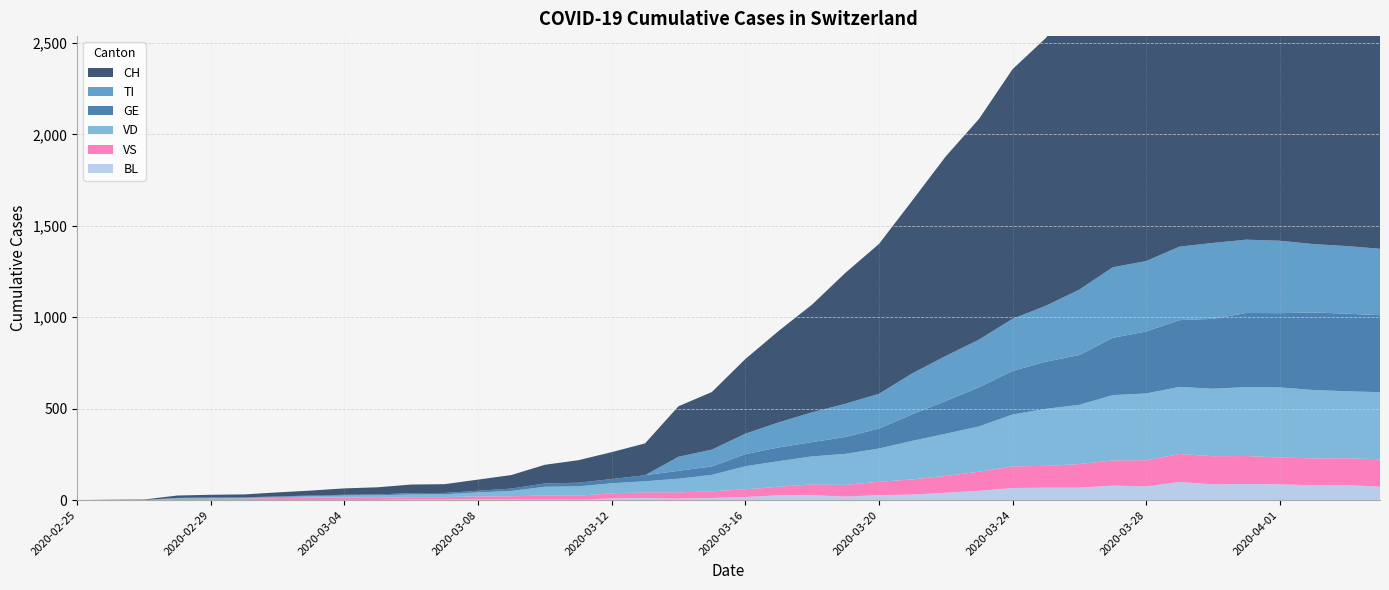

Reading left to right, transcribe all the data shown in this chart.

CH: 2020-02-25=0	2020-02-26=1	2020-02-27=2	2020-02-28=13	2020-02-29=15	2020-03-01=16	2020-03-02=22	2020-03-03=27	2020-03-04=35	2020-03-05=39	2020-03-06=47	2020-03-07=48	2020-03-08=61	2020-03-09=74	2020-03-10=102	2020-03-11=123	2020-03-12=147	2020-03-13=174	2020-03-14=276	2020-03-15=315	2020-03-16=408	2020-03-17=500	2020-03-18=589	2020-03-19=716	2020-03-20=819	2020-03-21=945	2020-03-22=1091	2020-03-23=1207	2020-03-24=1365	2020-03-25=1464	2020-03-26=1611	2020-03-27=1791	2020-03-28=1878	2020-03-29=1992	2020-03-30=2177	2020-03-31=2205	2020-04-01=2285	2020-04-02=2349	2020-04-03=2331	2020-04-04=2320
GE: 2020-02-25=0	2020-02-26=1	2020-02-27=1	2020-02-28=2	2020-02-29=3	2020-03-01=3	2020-03-02=3	2020-03-03=4	2020-03-04=4	2020-03-05=5	2020-03-06=7	2020-03-07=7	2020-03-08=9	2020-03-09=13	2020-03-10=18	2020-03-11=20	2020-03-12=23	2020-03-13=33	2020-03-14=43	2020-03-15=46	2020-03-16=66	2020-03-17=75	2020-03-18=78	2020-03-19=92	2020-03-20=109	2020-03-21=145	2020-03-22=179	2020-03-23=214	2020-03-24=238	2020-03-25=258	2020-03-26=272	2020-03-27=313	2020-03-28=339	2020-03-29=365	2020-03-30=382	2020-03-31=405	2020-04-01=406	2020-04-02=424	2020-04-03=424	2020-04-04=421
TI: 2020-02-25=0	2020-02-26=0	2020-02-27=0	2020-02-28=0	2020-02-29=0	2020-03-01=0	2020-03-02=0	2020-03-03=0	2020-03-04=0	2020-03-05=0	2020-03-06=0	2020-03-07=0	2020-03-08=0	2020-03-09=0	2020-03-10=0	2020-03-11=0	2020-03-12=0	2020-03-13=0	2020-03-14=77	2020-03-15=92	2020-03-16=112	2020-03-17=137	2020-03-18=163	2020-03-19=182	2020-03-20=190	2020-03-21=224	2020-03-22=246	2020-03-23=261	2020-03-24=285	2020-03-25=306	2020-03-26=358	2020-03-27=386	2020-03-28=385	2020-03-29=402	2020-03-30=415	2020-03-31=401	2020-04-01=396	2020-04-02=374	2020-04-03=370	2020-04-04=363
VS: 2020-02-25=0	2020-02-26=0	2020-02-27=0	2020-02-28=6	2020-02-29=6	2020-03-01=7	2020-03-02=10	2020-03-03=12	2020-03-04=13	2020-03-05=11	2020-03-06=12	2020-03-07=12	2020-03-08=16	2020-03-09=17	2020-03-10=20	2020-03-11=21	2020-03-12=28	2020-03-13=30	2020-03-14=34	2020-03-15=36	2020-03-16=42	2020-03-17=47	2020-03-18=59	2020-03-19=64	2020-03-20=73	2020-03-21=83	2020-03-22=92	2020-03-23=104	2020-03-24=118	2020-03-25=119	2020-03-26=129	2020-03-27=138	2020-03-28=143	2020-03-29=153	2020-03-30=154	2020-03-31=153	2020-04-01=147	2020-04-02=147	2020-04-03=147	2020-04-04=150
VD: 2020-02-25=0	2020-02-26=0	2020-02-27=0	2020-02-28=4	2020-02-29=4	2020-03-01=4	2020-03-02=6	2020-03-03=8	2020-03-04=11	2020-03-05=14	2020-03-06=15	2020-03-07=16	2020-03-08=22	2020-03-09=29	2020-03-10=48	2020-03-11=51	2020-03-12=55	2020-03-13=61	2020-03-14=75	2020-03-15=90	2020-03-16=126	2020-03-17=140	2020-03-18=153	2020-03-19=170	2020-03-20=182	2020-03-21=211	2020-03-22=231	2020-03-23=248	2020-03-24=284	2020-03-25=312	2020-03-26=324	2020-03-27=357	2020-03-28=365	2020-03-29=367	2020-03-30=369	2020-03-31=377	2020-04-01=383	2020-04-02=374	2020-04-03=366	2020-04-04=367
BL: 2020-02-25=0	2020-02-26=0	2020-02-27=0	2020-02-28=0	2020-02-29=1	2020-03-01=1	2020-03-02=1	2020-03-03=1	2020-03-04=1	2020-03-05=1	2020-03-06=4	2020-03-07=4	2020-03-08=4	2020-03-09=4	2020-03-10=5	2020-03-11=3	2020-03-12=9	2020-03-13=12	2020-03-14=8	2020-03-15=12	2020-03-16=17	2020-03-17=26	2020-03-18=27	2020-03-19=19	2020-03-20=27	2020-03-21=30	2020-03-22=40	2020-03-23=51	2020-03-24=66	2020-03-25=68	2020-03-26=68	2020-03-27=79	2020-03-28=75	2020-03-29=99	2020-03-30=86	2020-03-31=88	2020-04-01=86	2020-04-02=81	2020-04-03=82	2020-04-04=73